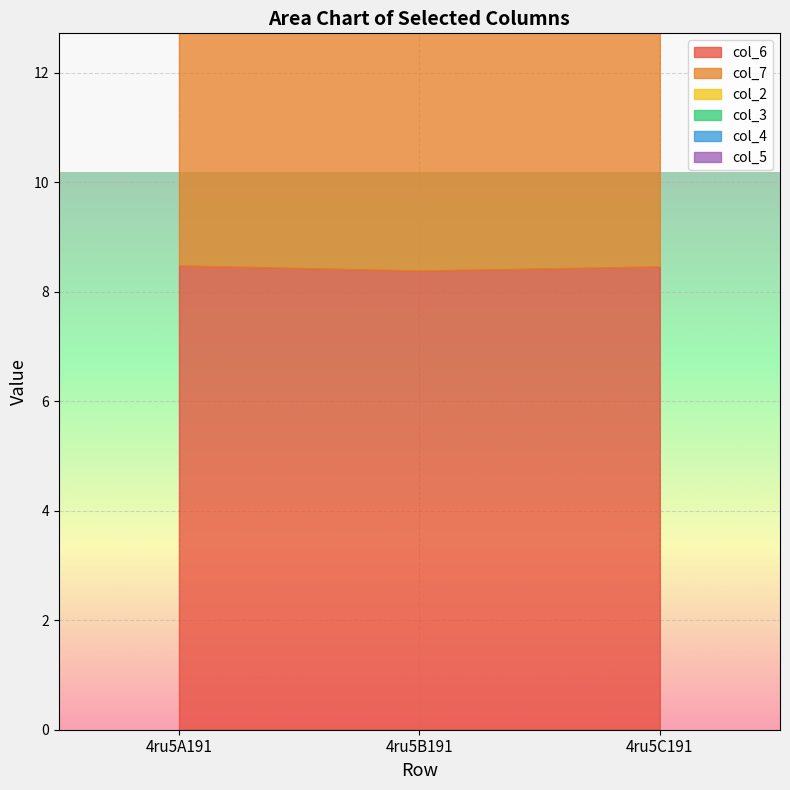

At which category does the chart reach its peak across all series?

4ru5A191